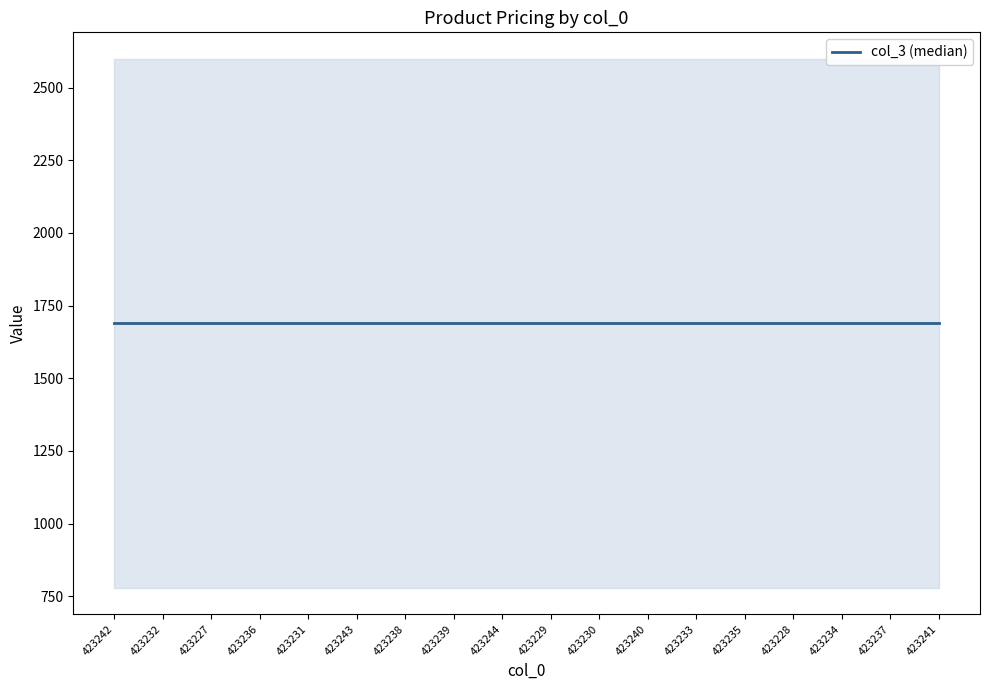

What is the label of the 16th point from the left?

423234